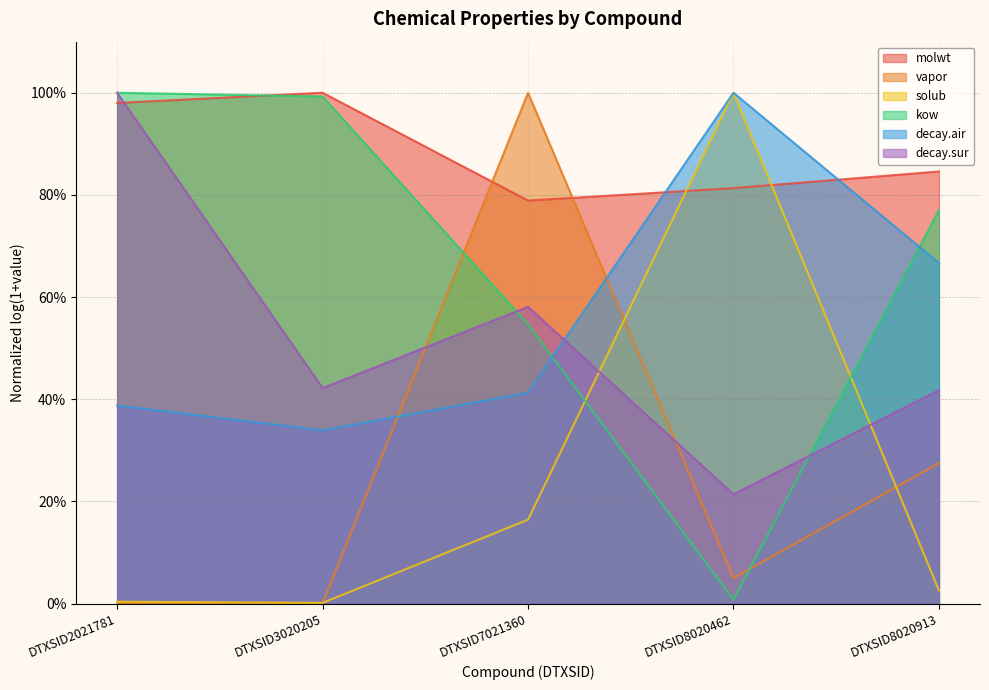

True or false: solub has more than 1 interior local peaks.

False